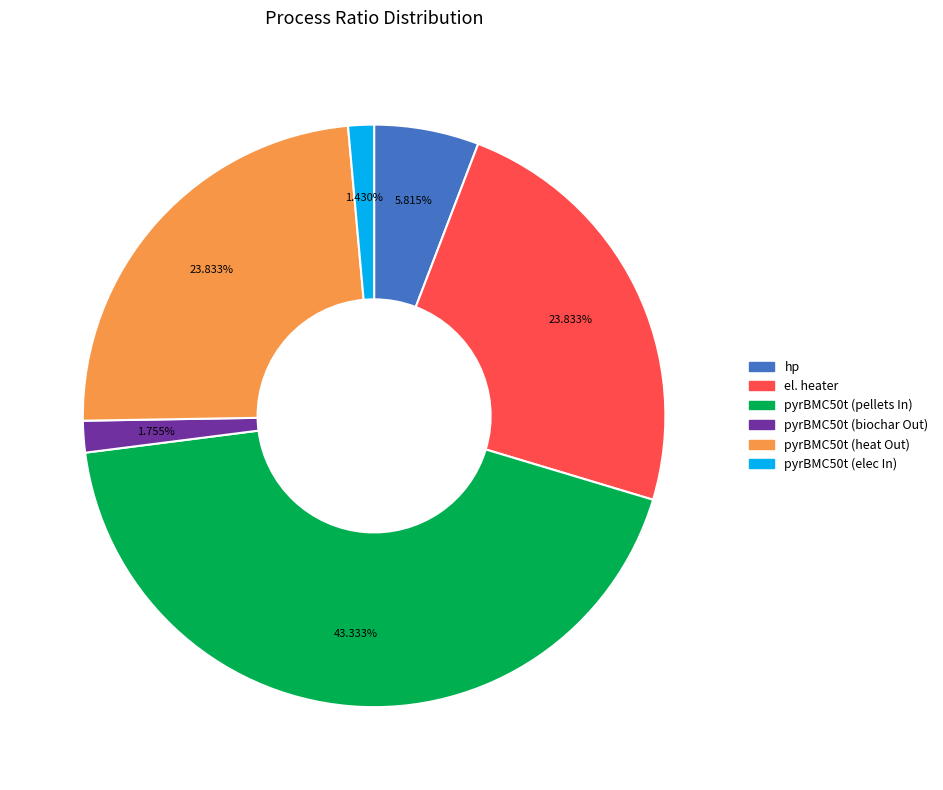

Is it true that hp is 6% of the pie?

True